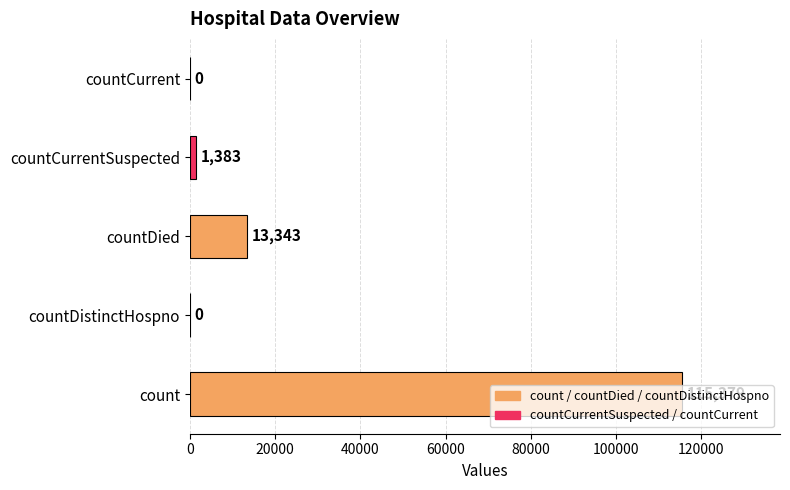

The chart shows a value of 169377 at count. True or false?

False